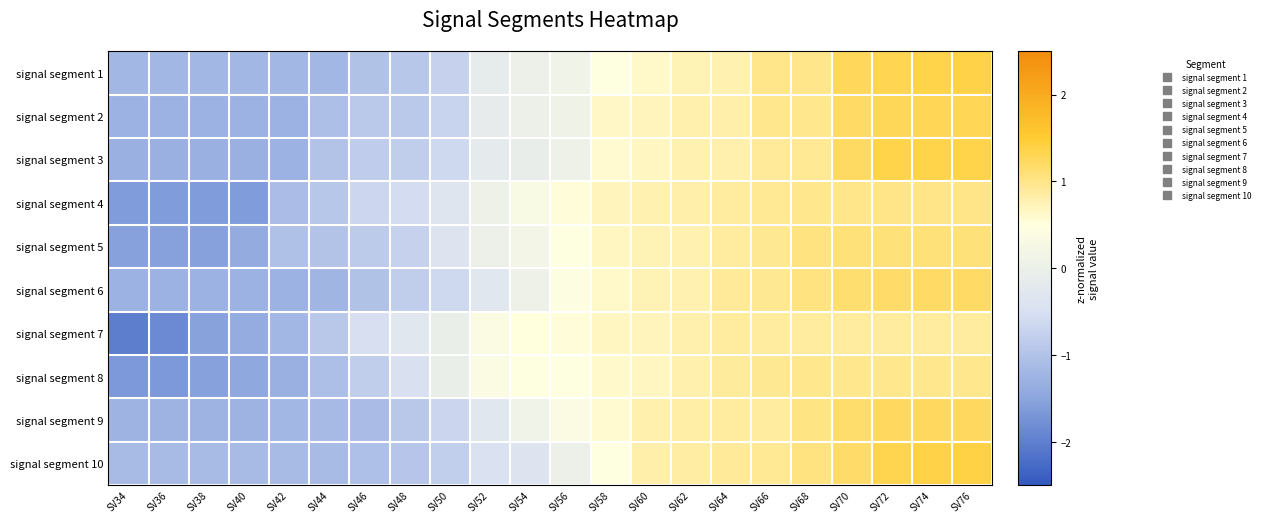

Between SV46 and SV52, which series saw the biggest shift?

signal segment 8